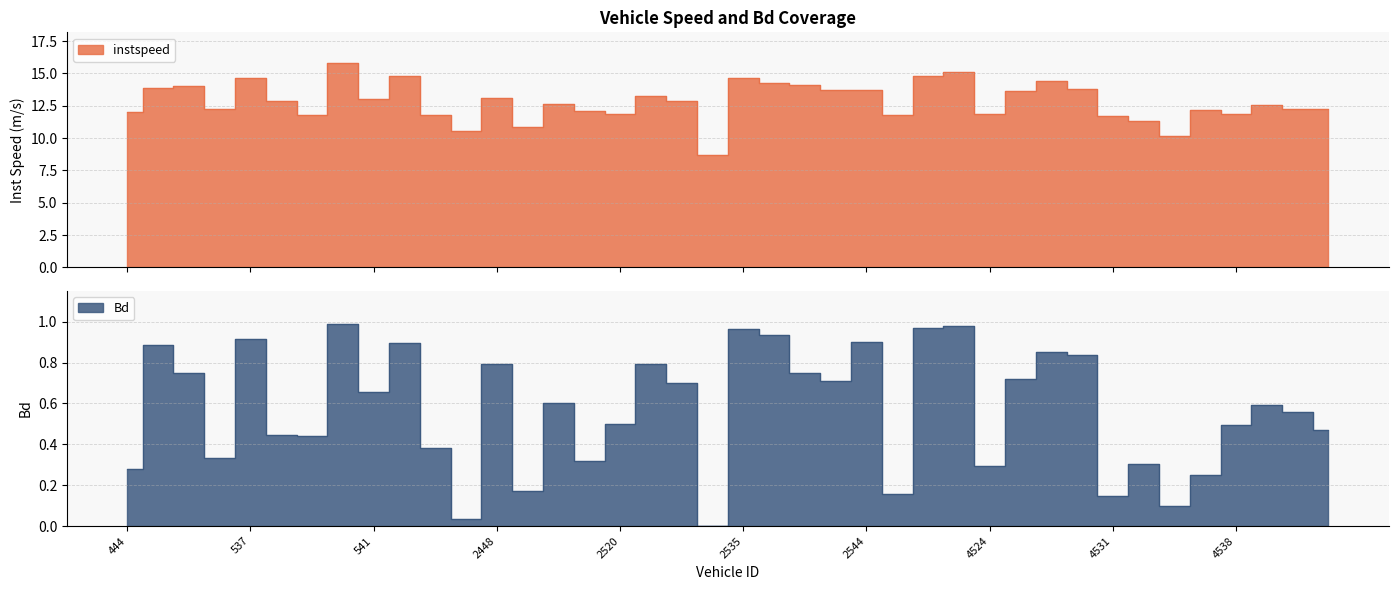

In Bd, how many points are lower than both neighbors (excluding endpoints)?

12